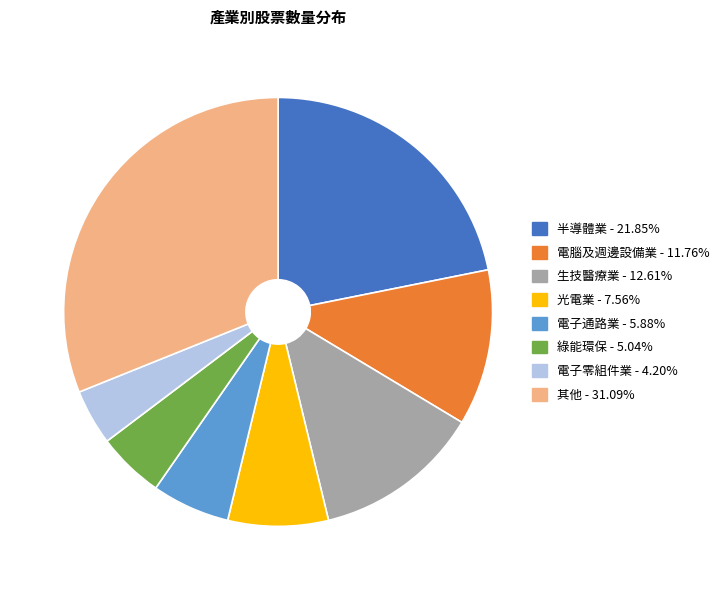

Which category has the smallest portion of the pie?

電子零組件業